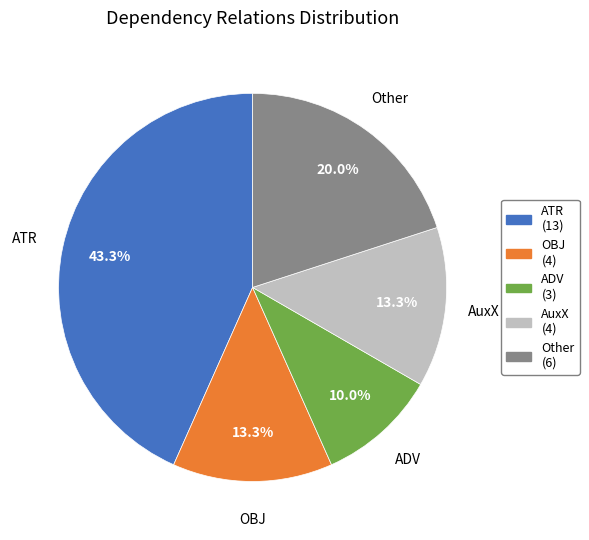

Does any single category account for the majority?

No